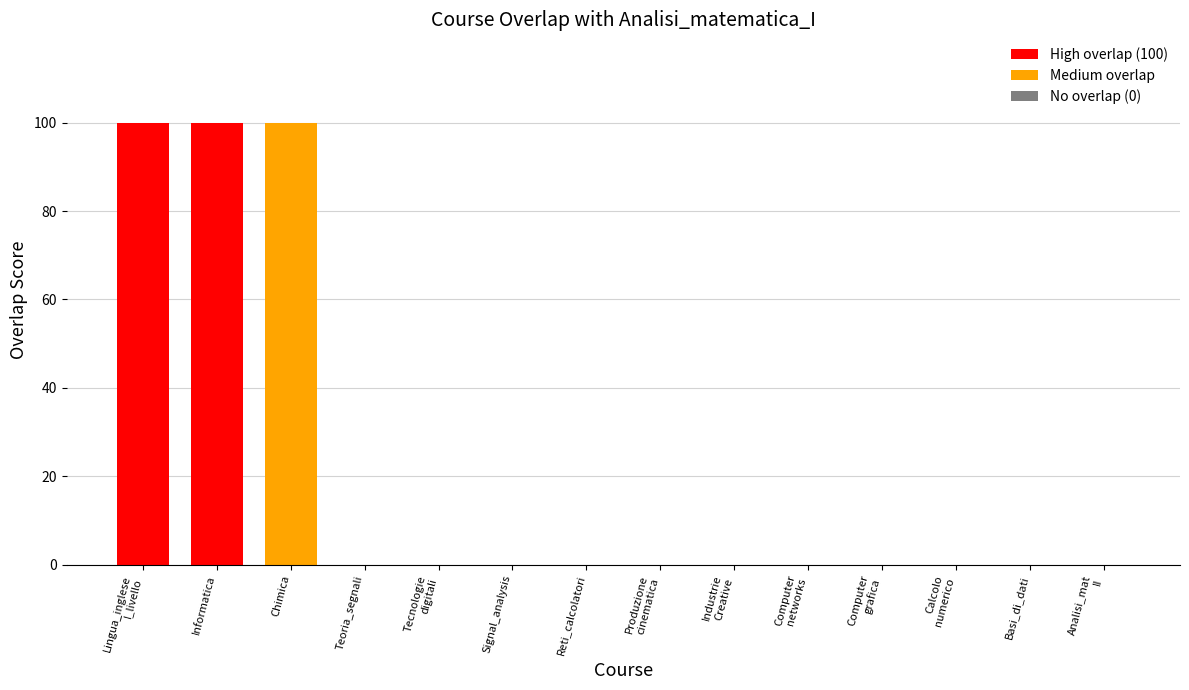

What is the maximum value shown in the chart?

100